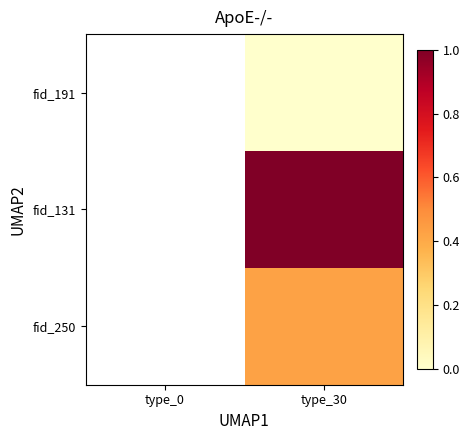

Reading right to left, extract all data points from this chart.

fid_191: type_30=122.4	type_0=0.0
fid_131: type_30=122.4	type_0=0.0
fid_250: type_30=122.4	type_0=0.0